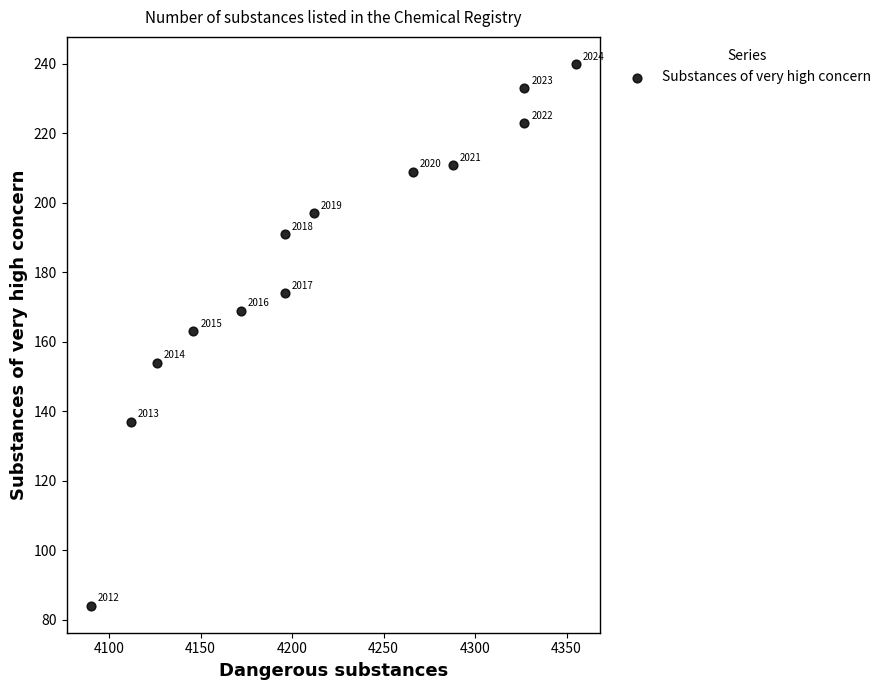

What Y value in the scatter plot is closest to 162?

163